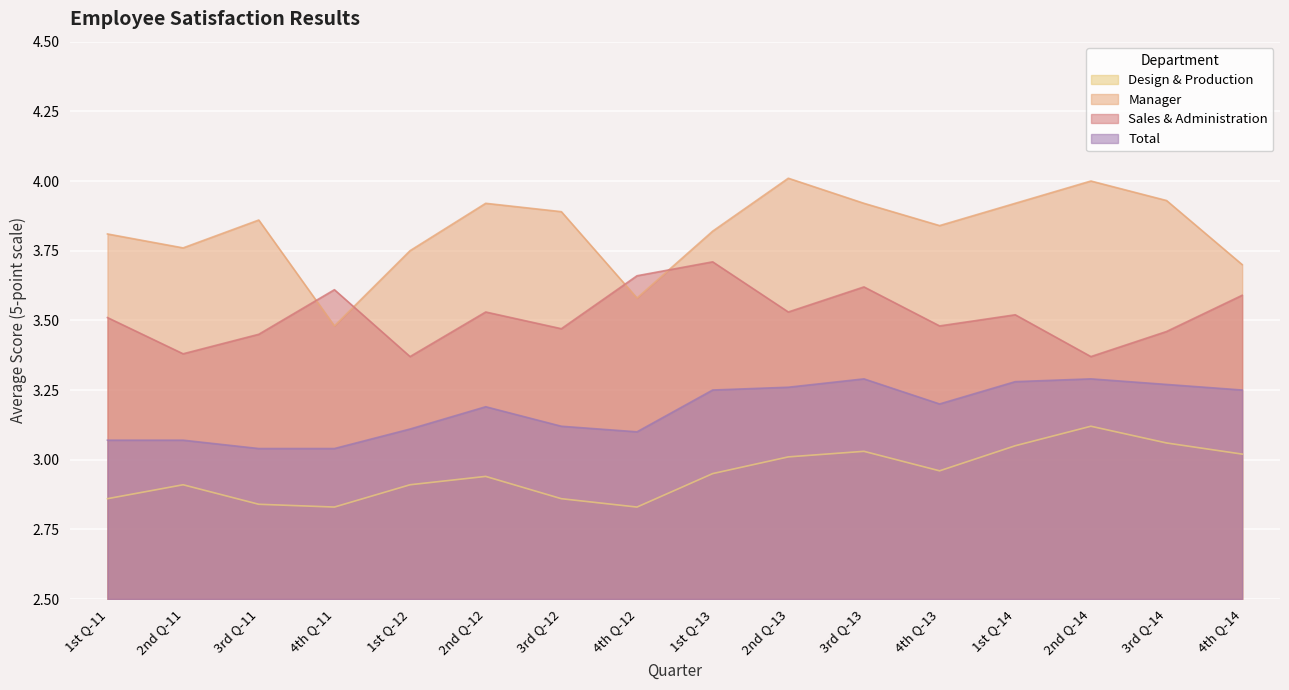

Which category has the lowest value in the Manager series?

4th Q-11